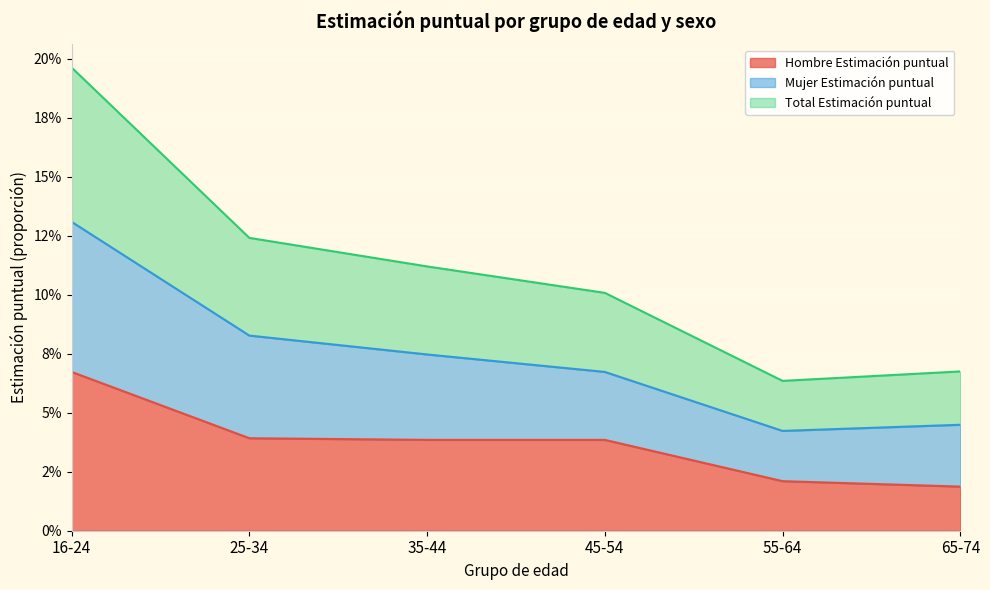

True or false: Total Estimación puntual and Mujer Estimación puntual intersect in this chart.

False